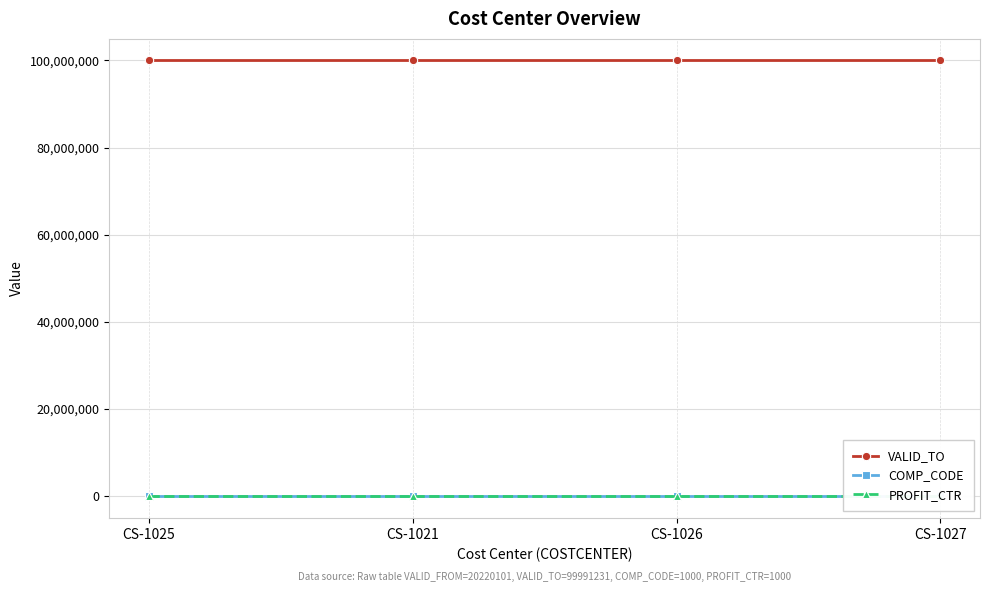

True or false: COMP_CODE and VALID_TO intersect in this chart.

False